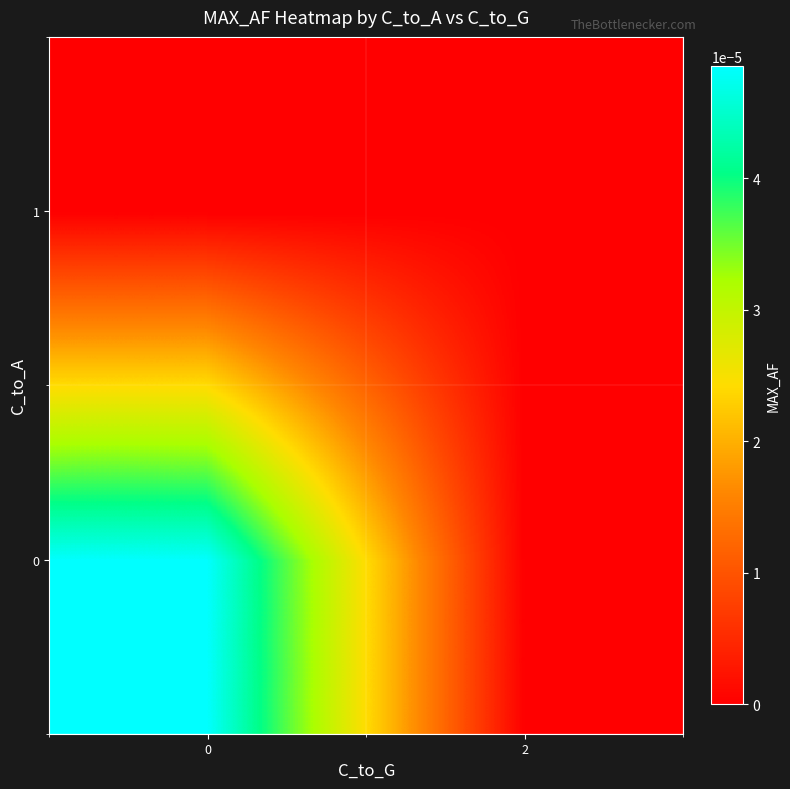

At how many categories does at least one series exceed 0?

1